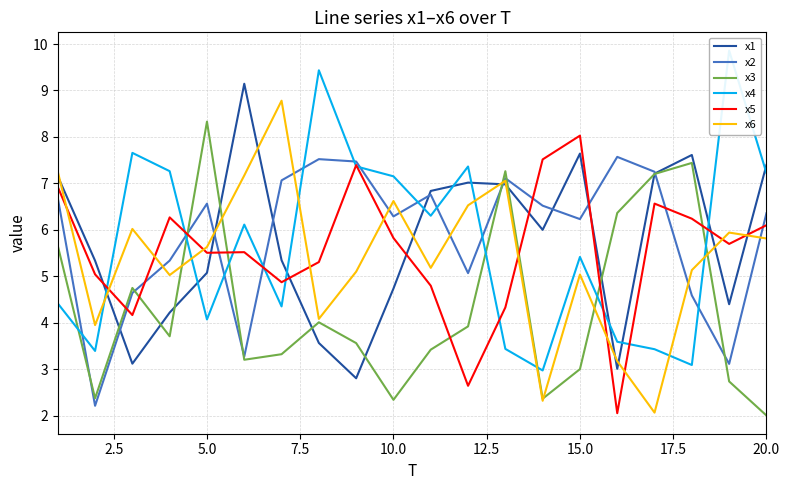

What is the maximum value for x6?

8.8